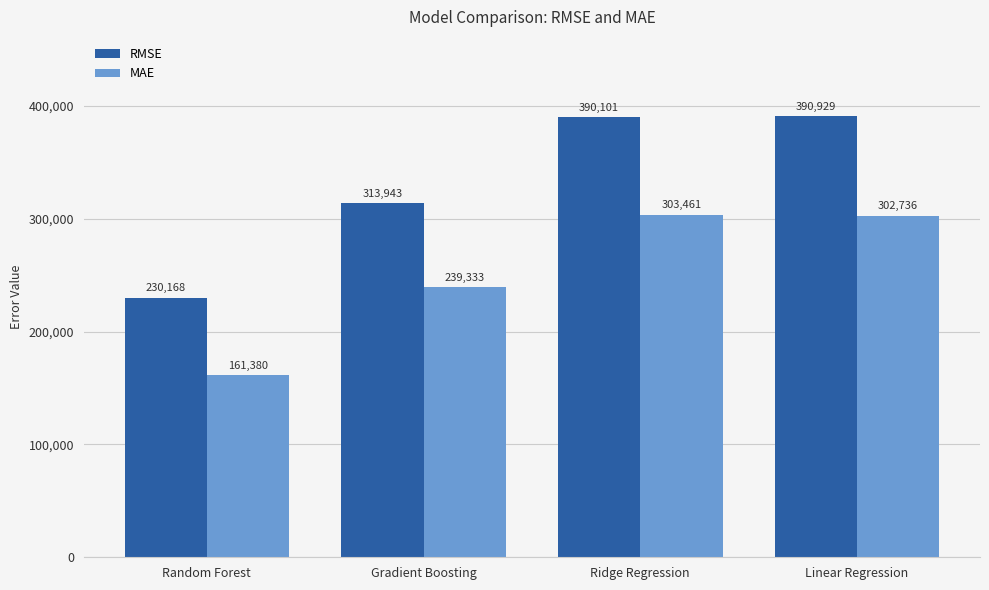

List the series in order of their peak value, lowest first.

MAE, RMSE